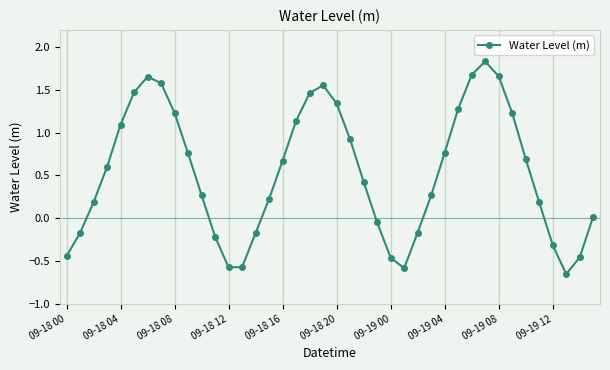

How many points are lower than both their immediate neighbors (excluding endpoints)?

3